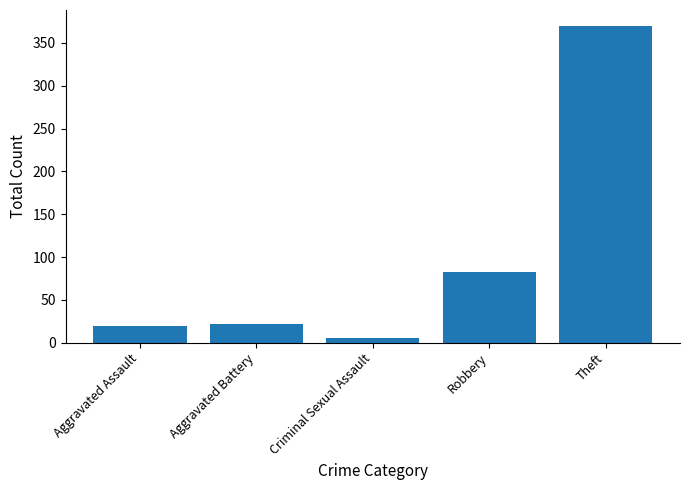

What is the label of the 1st bar from the left?

Aggravated Assault